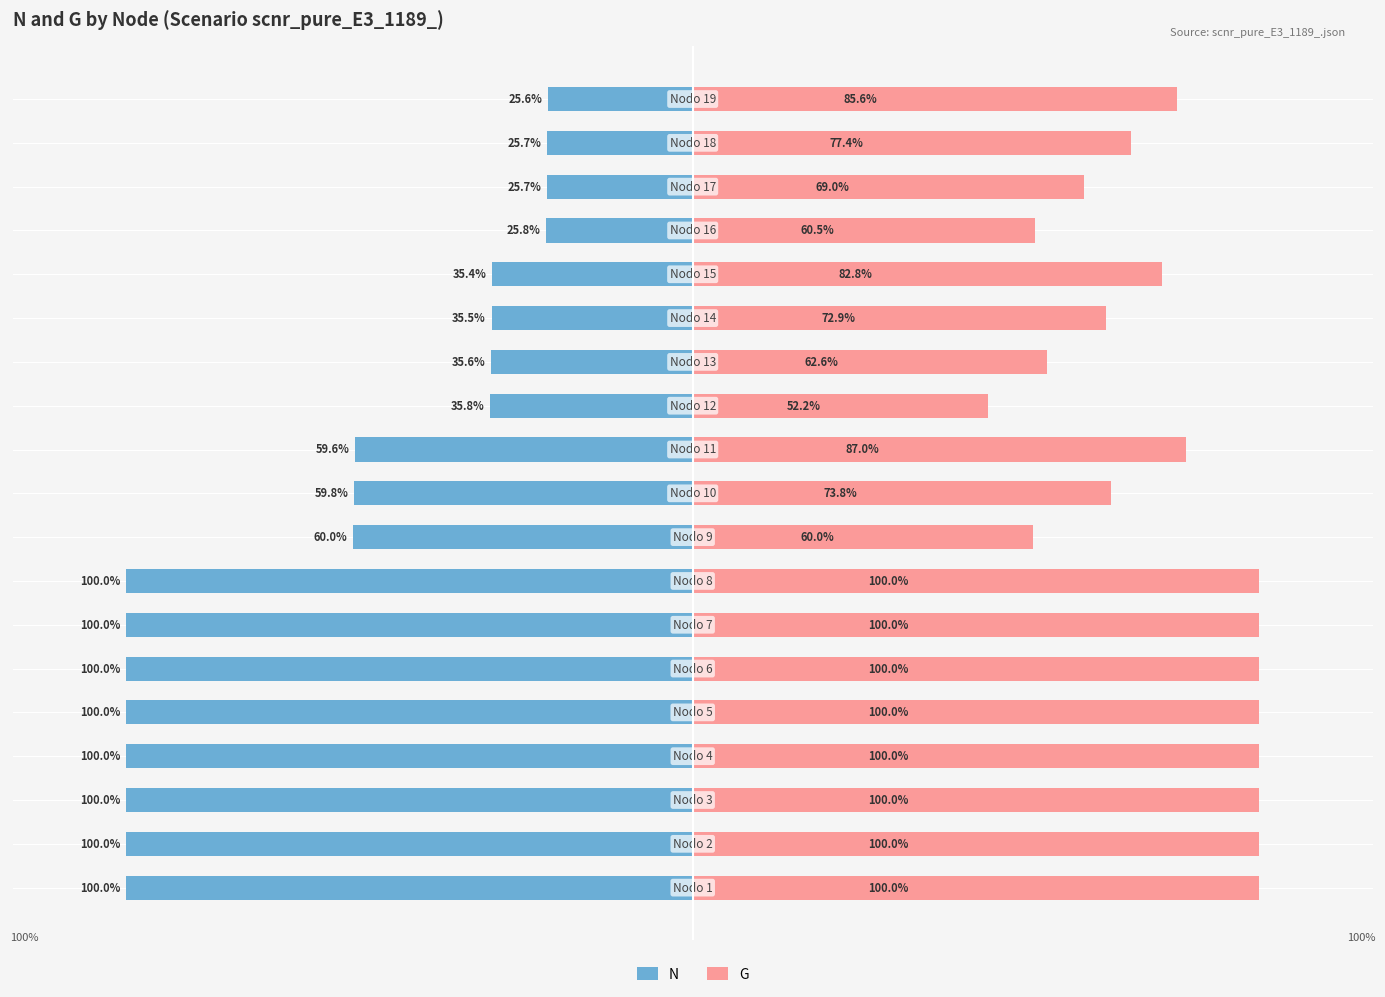

How many bars are there in total?

38